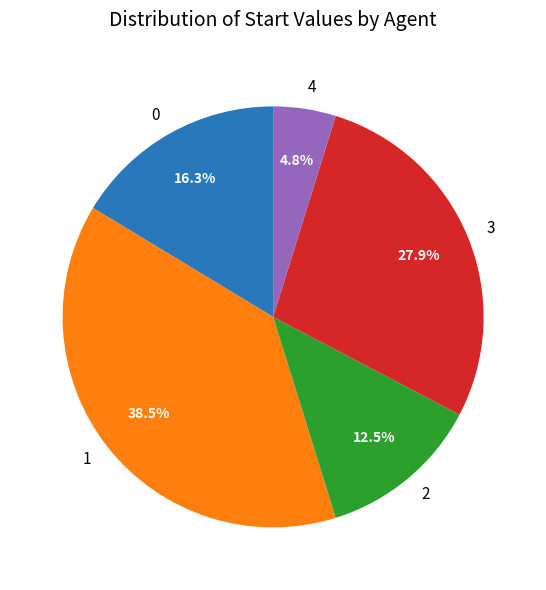

Approximately how many times larger is the value at 2 compared to 1?

0.3